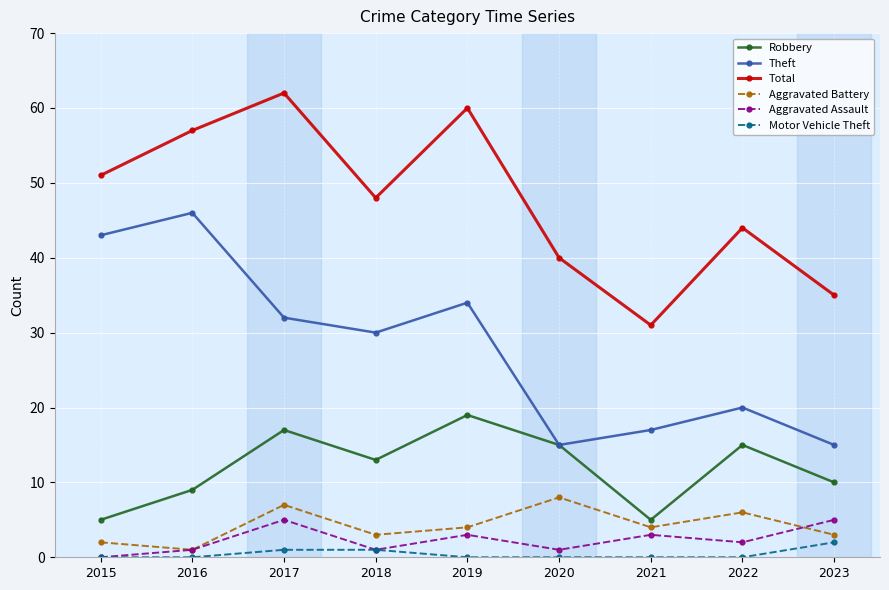

What is the difference between the Aggravated Battery values at 2016 and 2019?

3